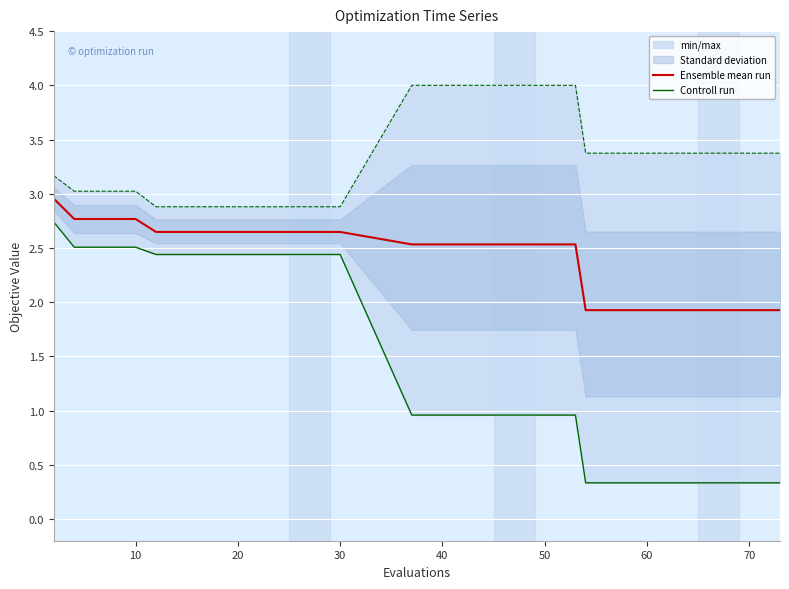

Which series has the widest spread of values?

Controll run